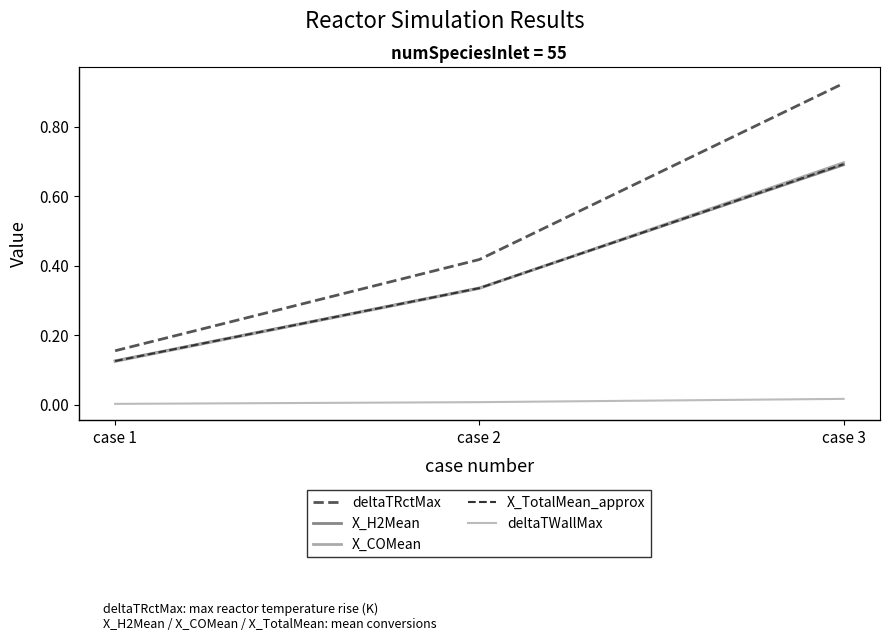

What is the total value across all series at case 2?

1.4